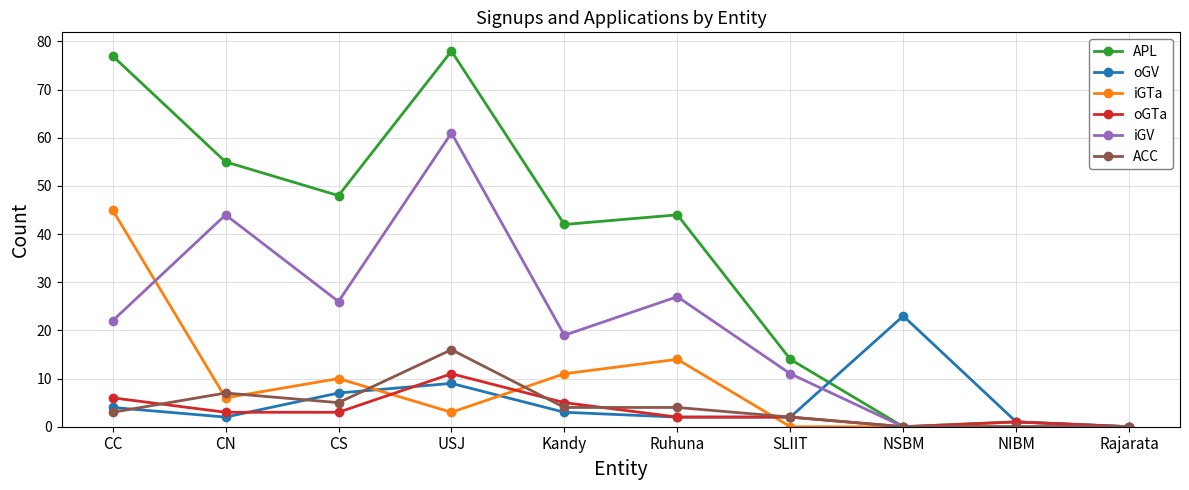

Does the chart display data point markers on the line(s)?

Yes